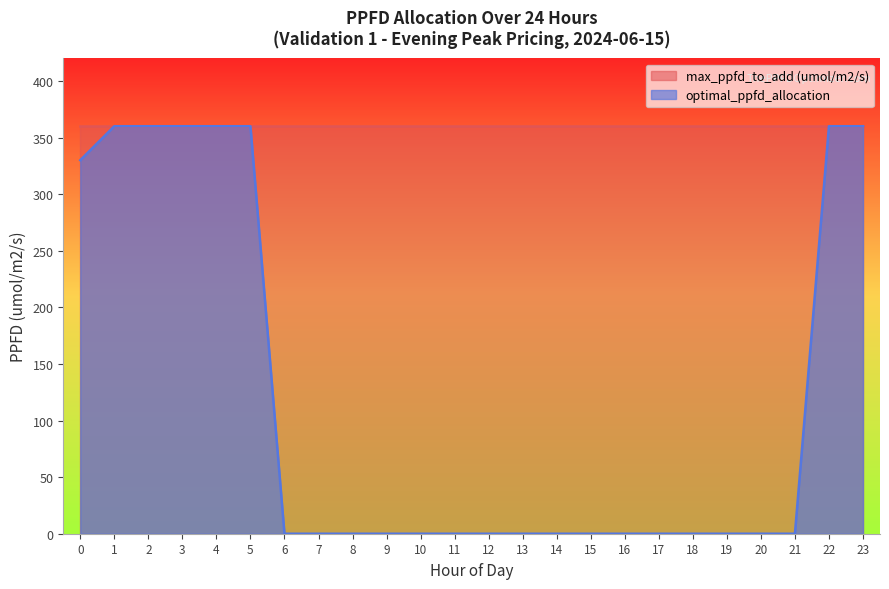

Read the value at 23, to the nearest 50.

350